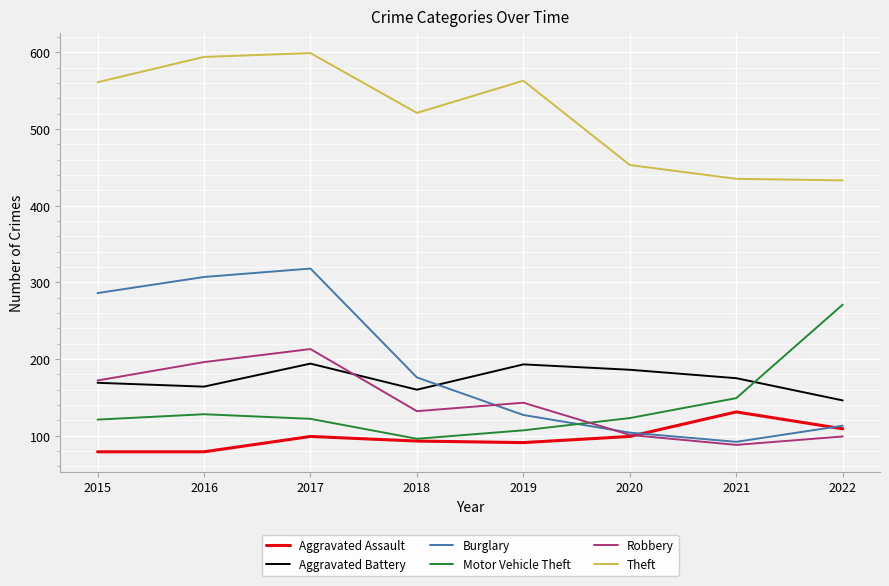

Which series has the widest spread of values?

Burglary